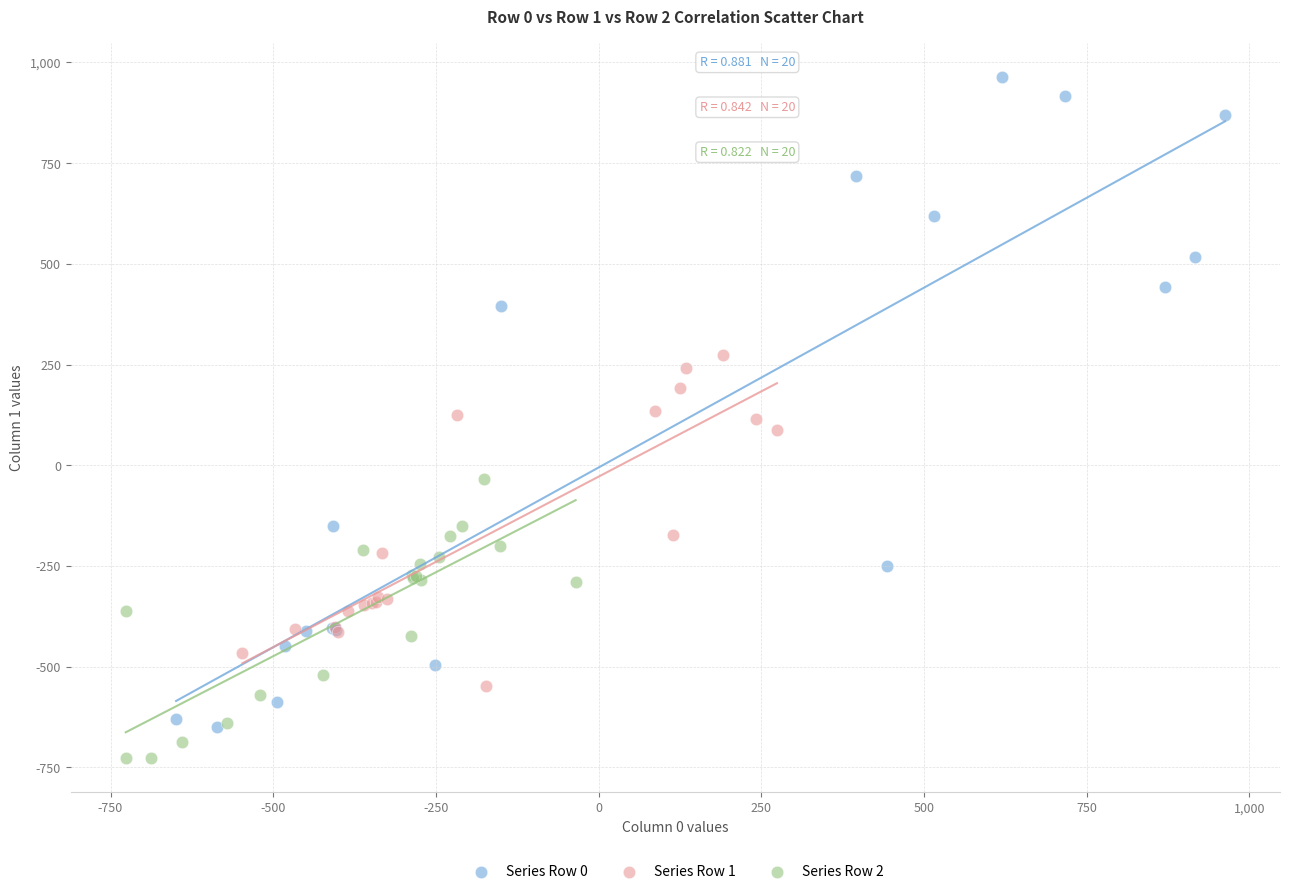

What are all the series names shown in the legend?

Series Row 0, Series Row 1, Series Row 2